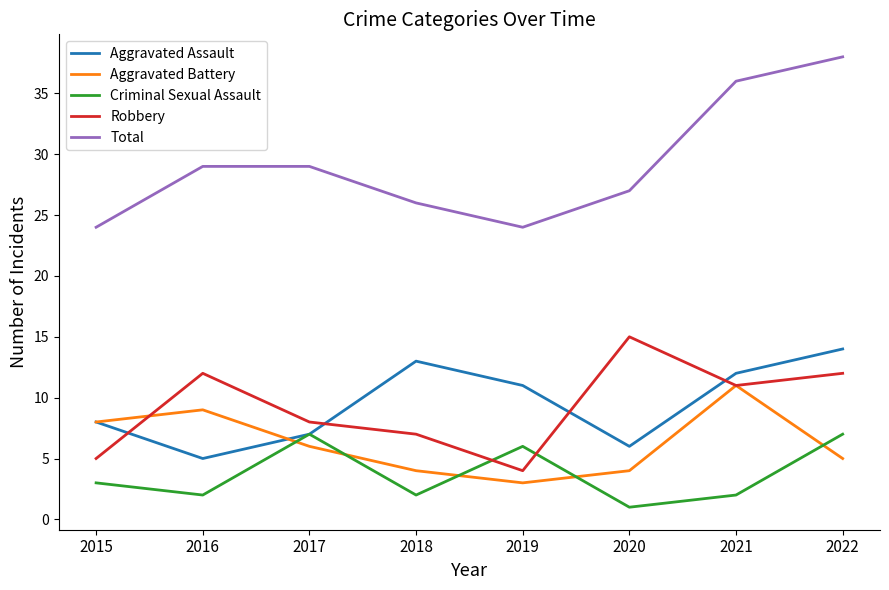

How many distinct data groups are displayed?

5